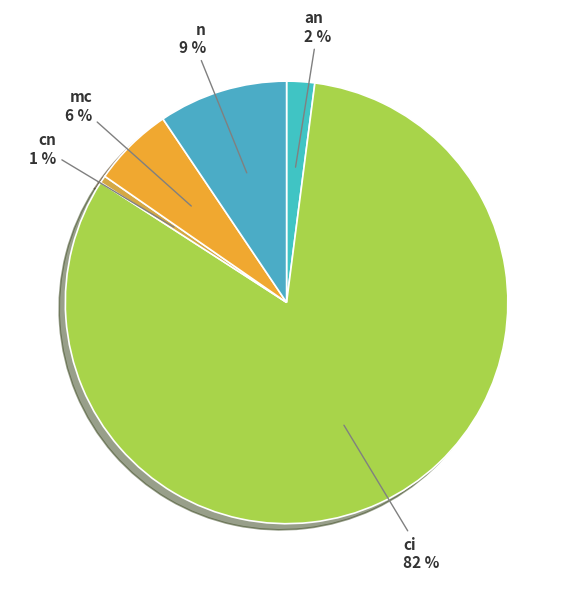

Which category has the biggest portion of the pie?

ci